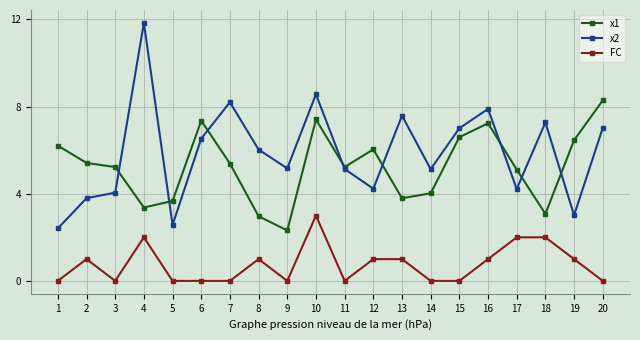

How many data points in x2 are less than 6?

10